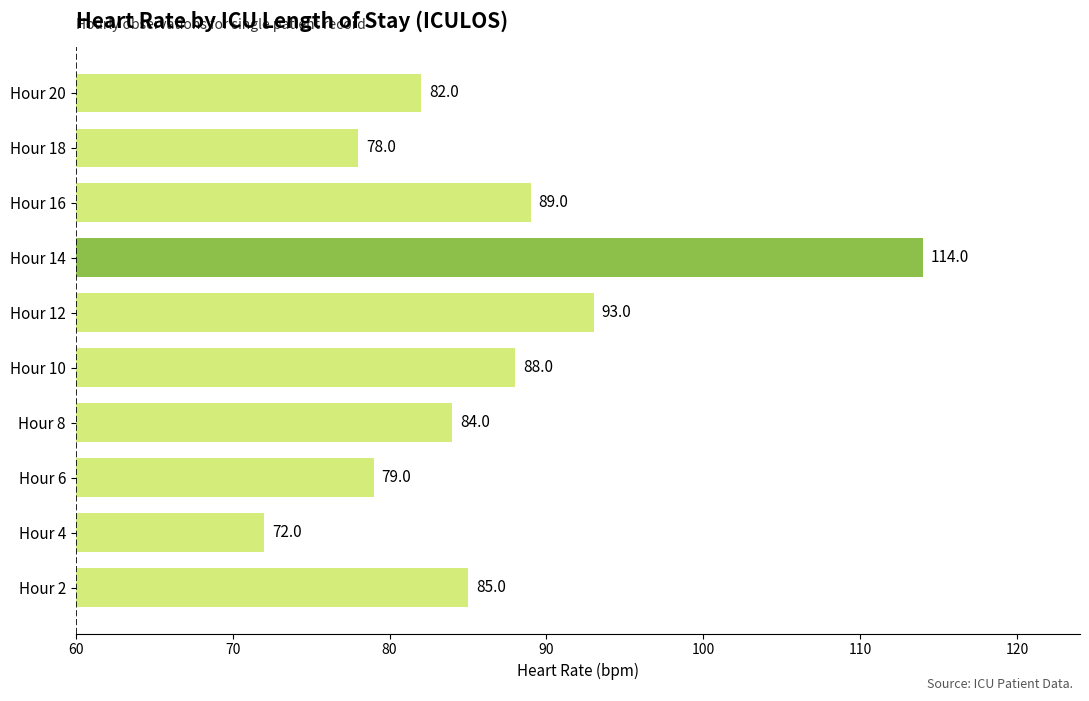

Is it true that the value at Hour 8 is 84?

True